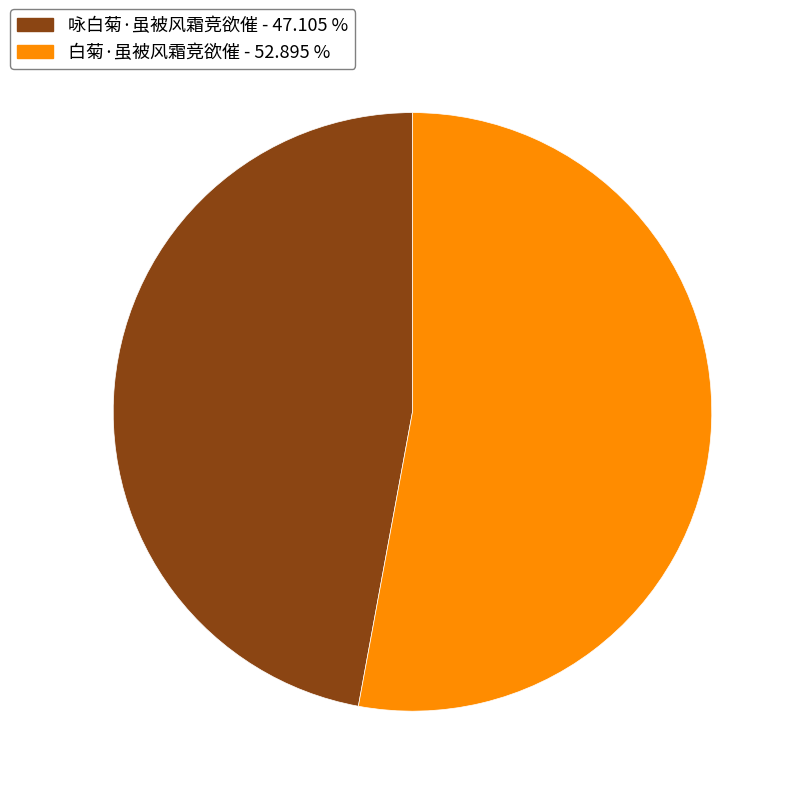

Is the sum of 白菊·虽被风霜竞欲催 and 咏白菊·虽被风霜竞欲催 greater than half?

Yes